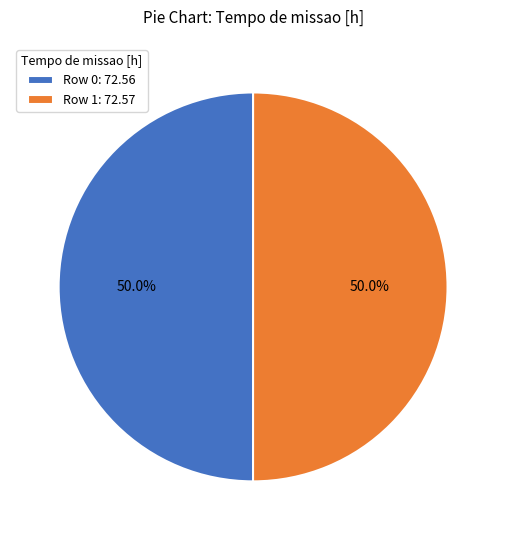

What is the ratio of the value at Row 0: 72.56 to the value at Row 1: 72.57?

1.0